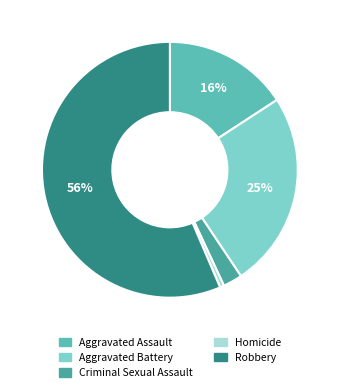

Which category has the biggest portion of the pie?

Robbery